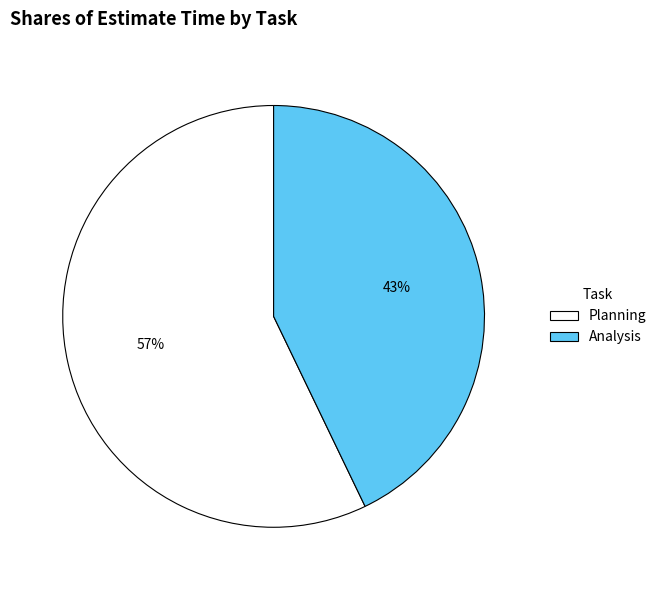

Combined, do Planning and Analysis account for over 50%?

Yes